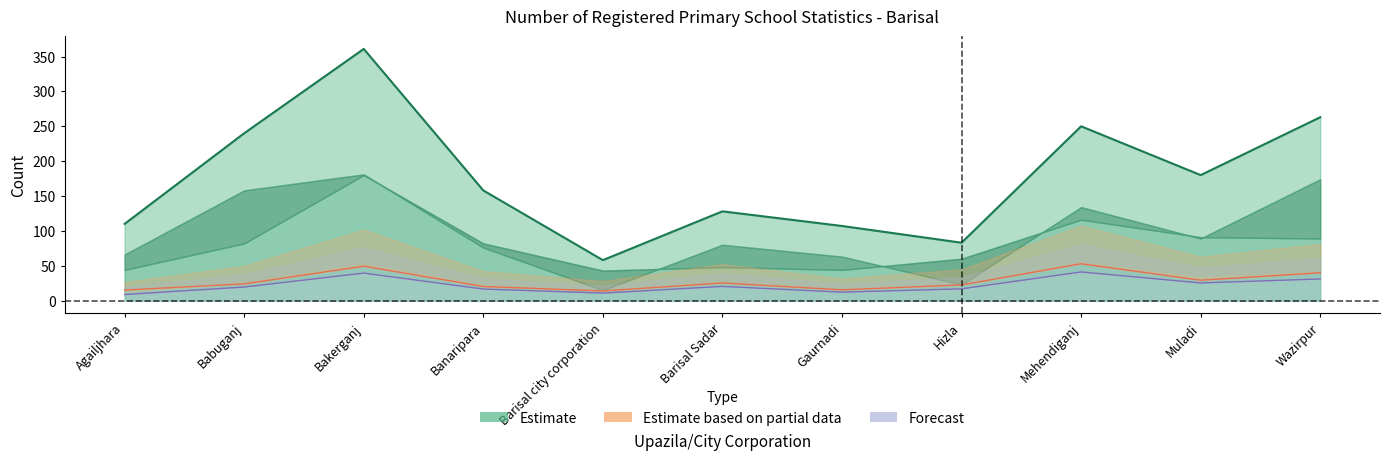

What is the maximum value for Estimate?

361.0